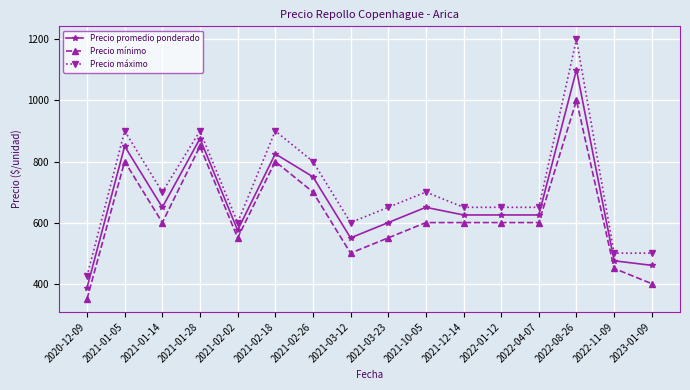

The value of Precio mínimo at 2021-10-05 is 165. True or false?

False